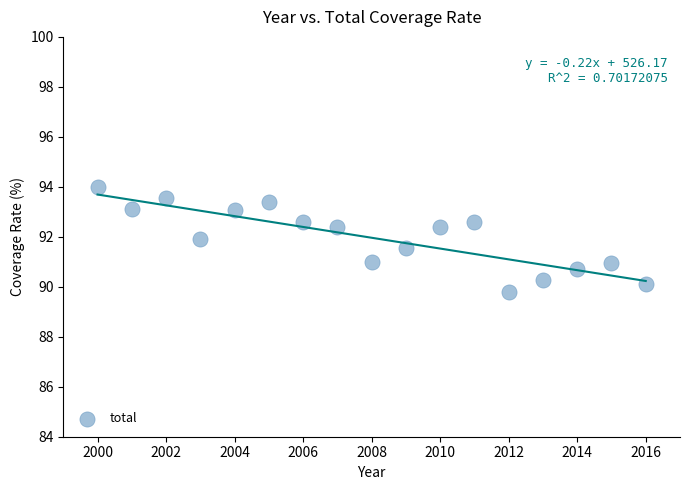

What is the range of Y values (max minus min)?

4.2